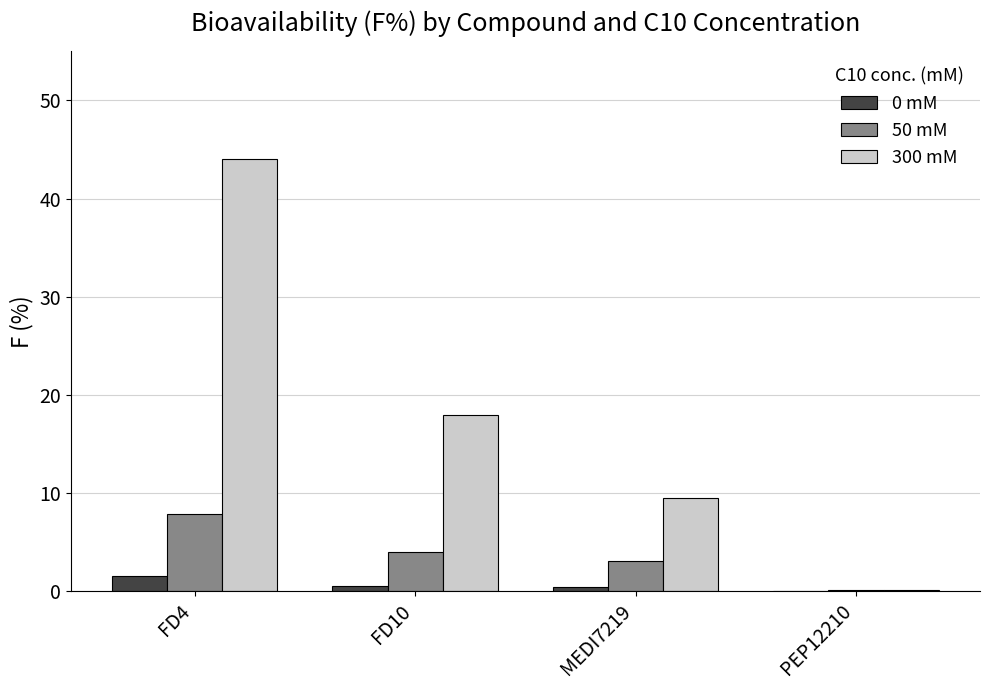

What is the approximate value of 300 mM at FD10?

18.0